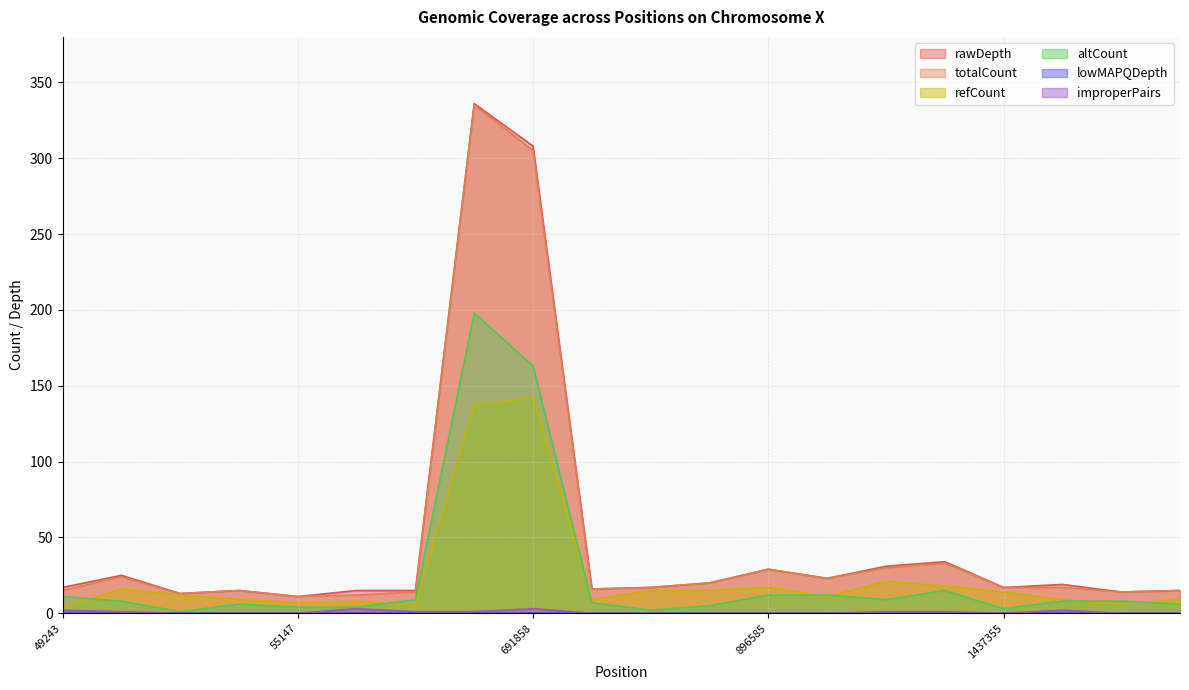

How many values in the rawDepth series are below 17?

8